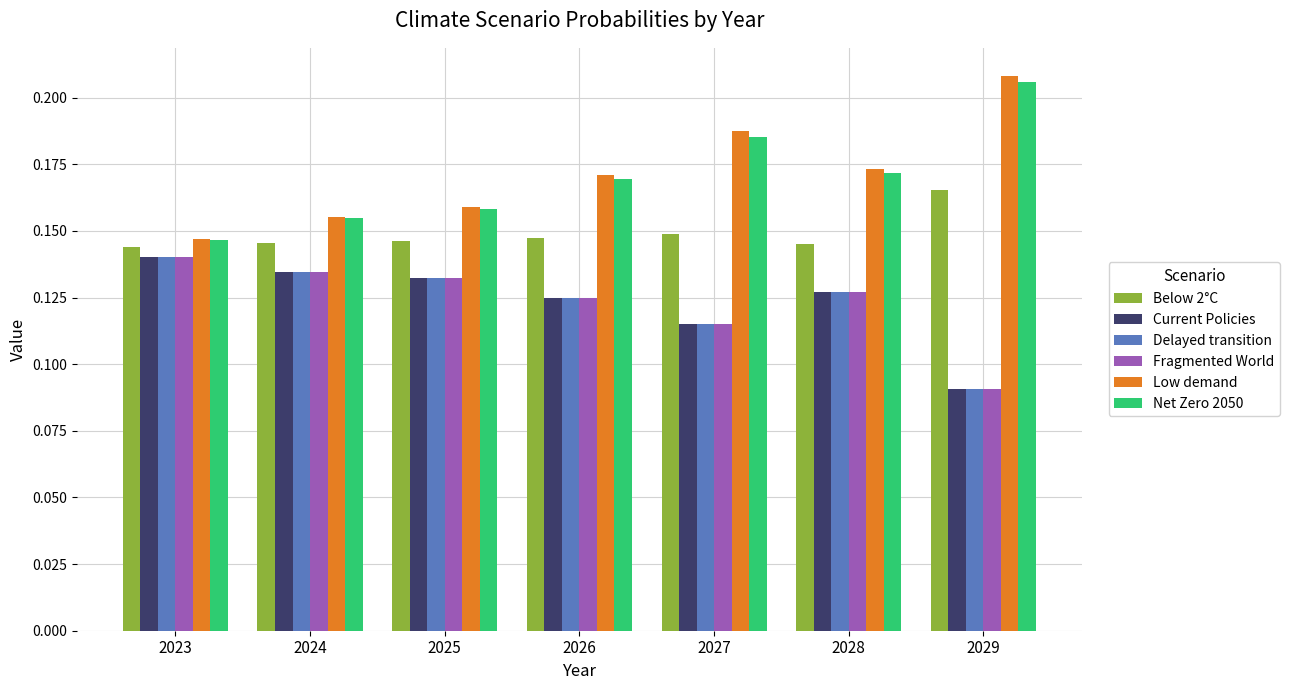

At which label does Delayed transition reach its peak?

2023